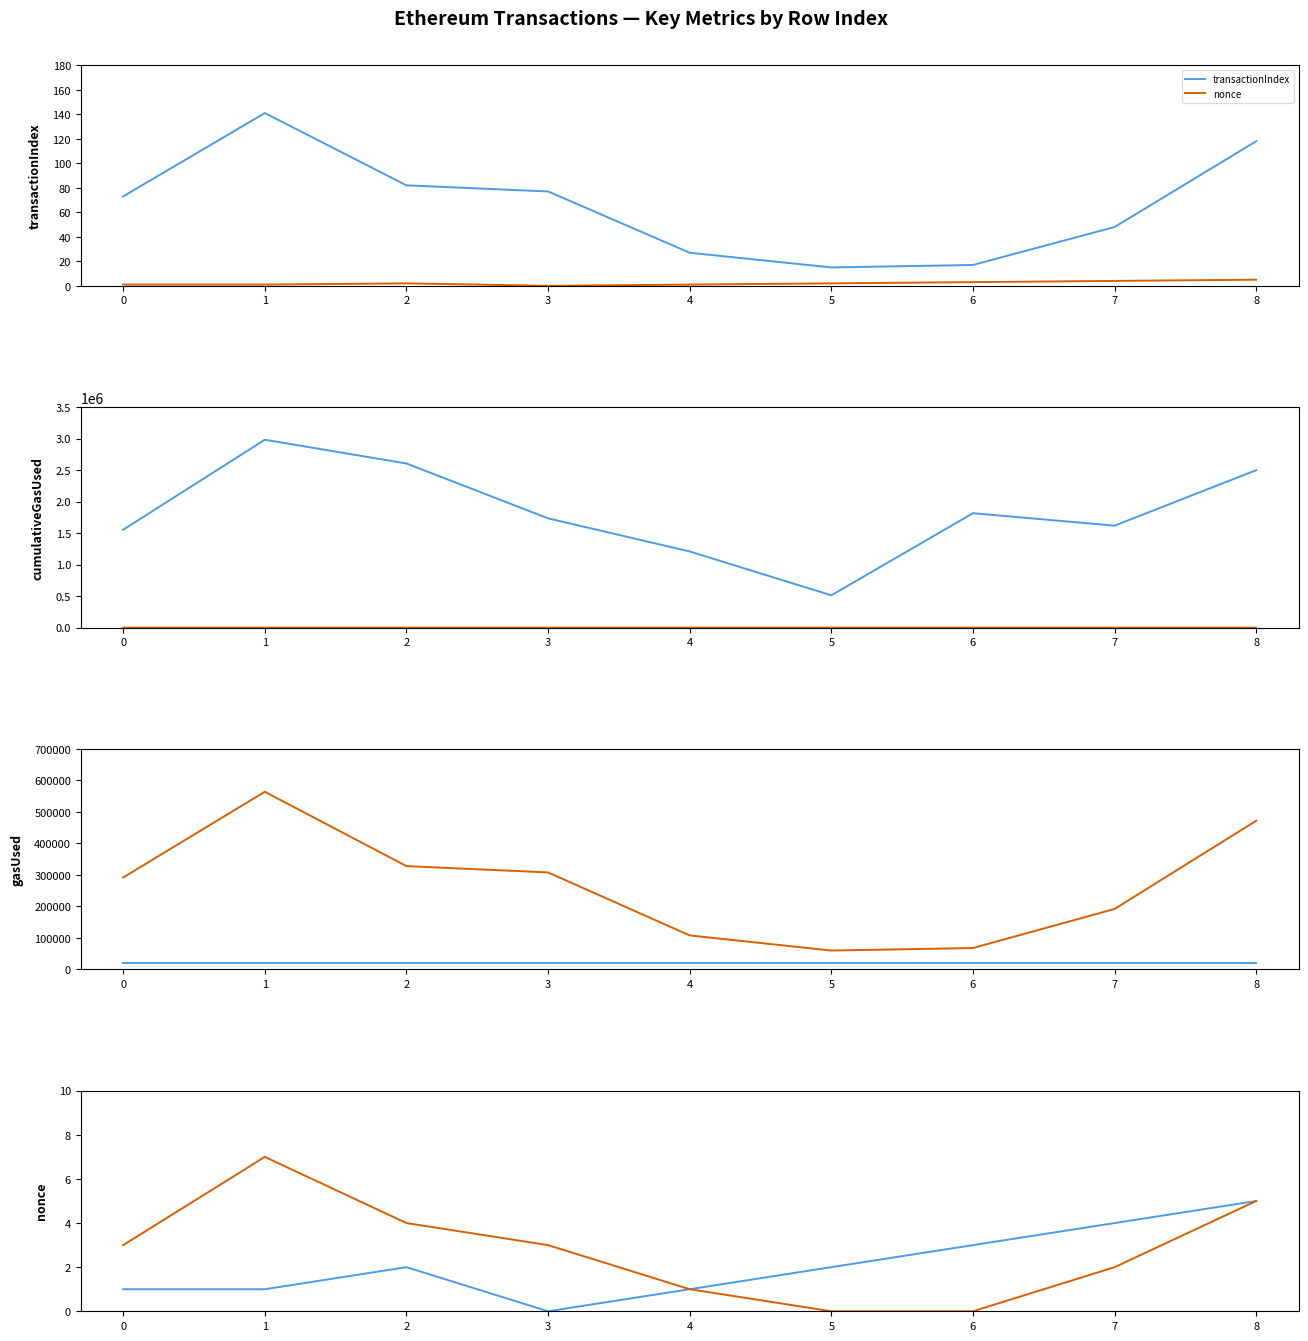

Does the chart have visible grid lines?

No